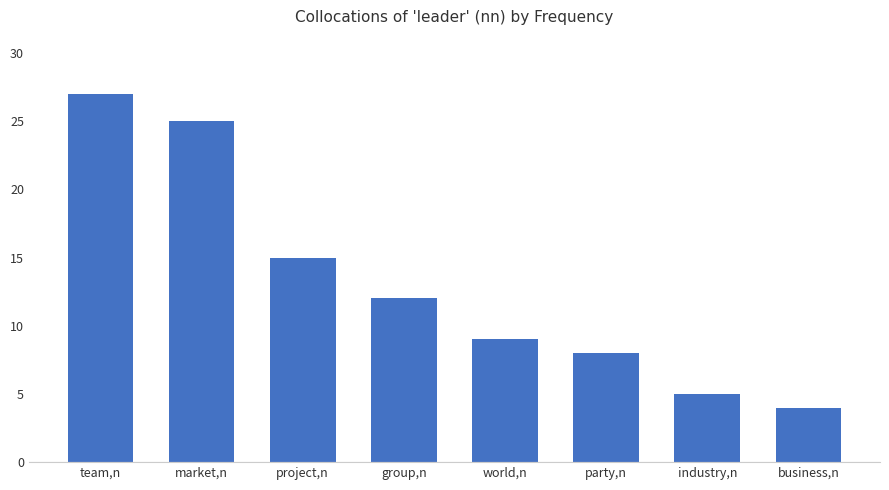

Between party,n and market,n, which is larger?

market,n